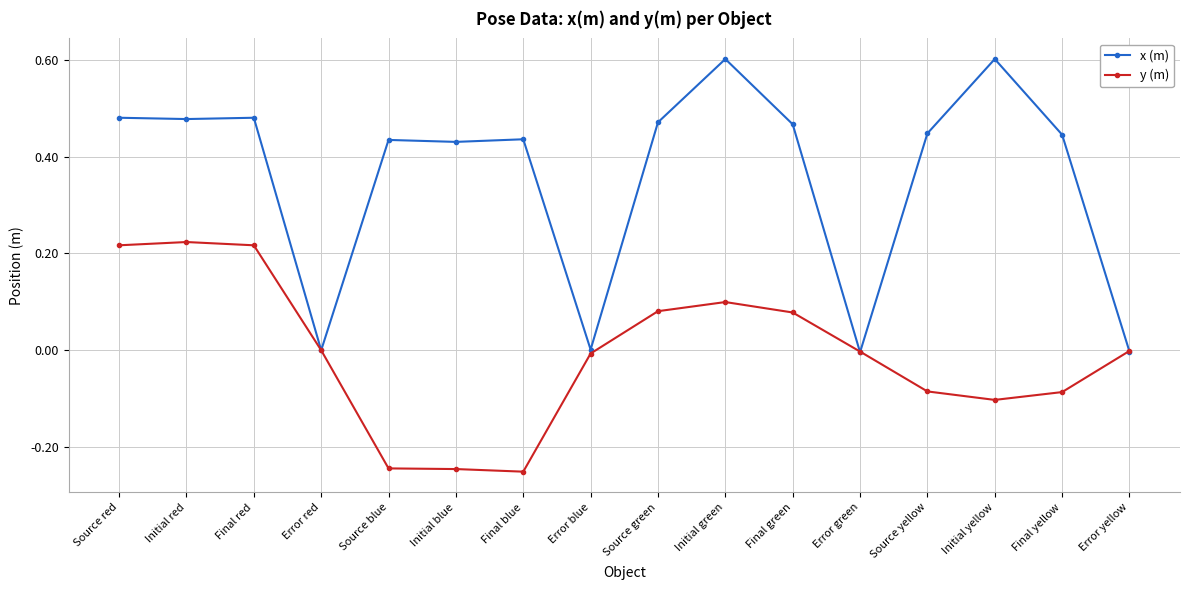

Where does the y (m) series first go above 0?

Source red